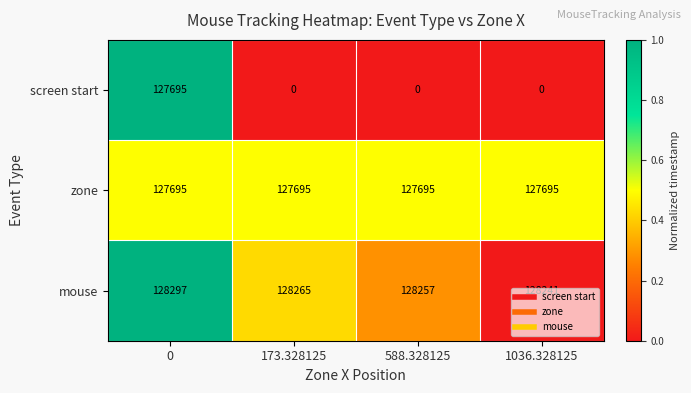

What is the approximate value of zone at 588.328125?

127695